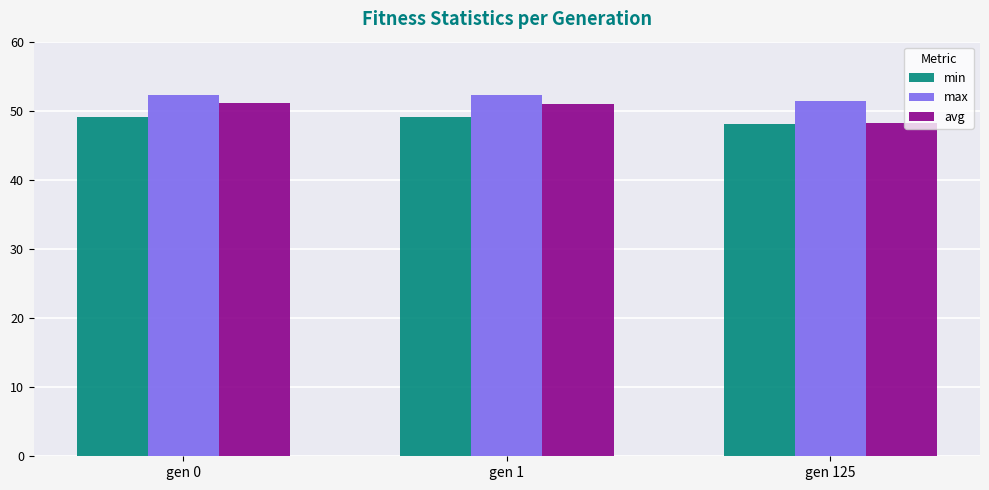

The value of max at gen 0 is 52.2. True or false?

True